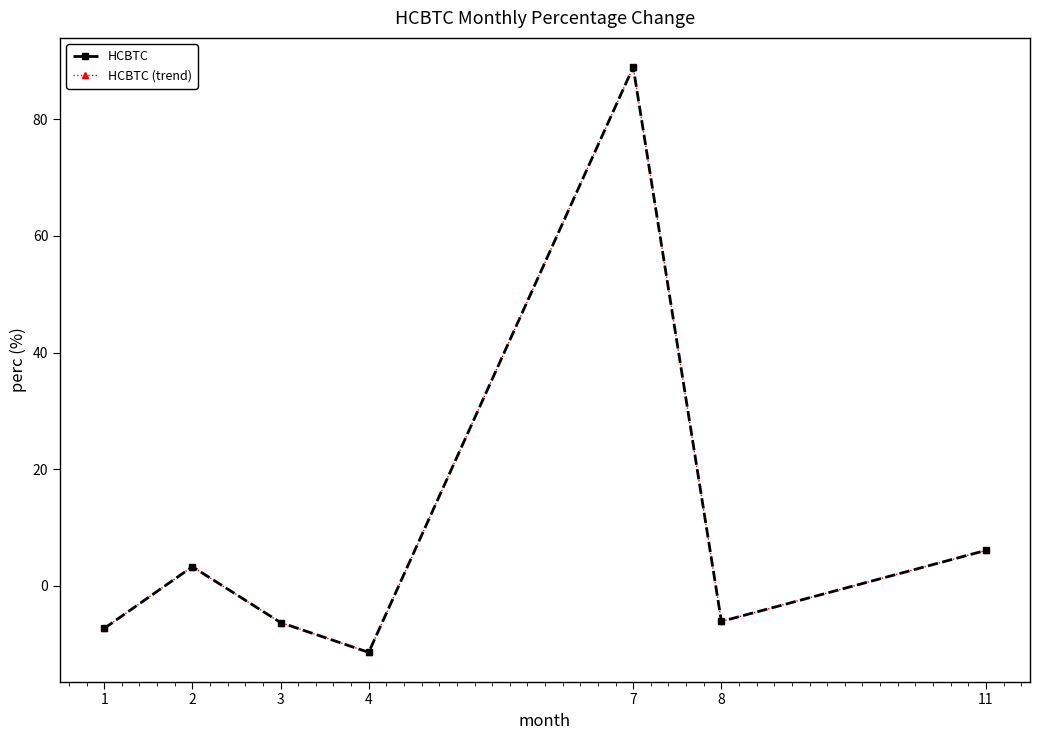

Between 2 and 7, which series saw the biggest shift?

HCBTC